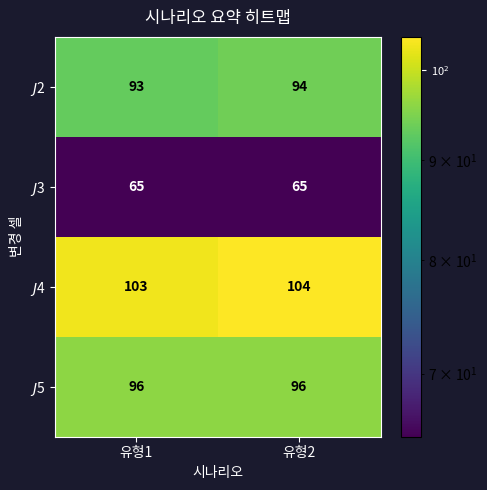

What is the maximum value shown in the chart?

104